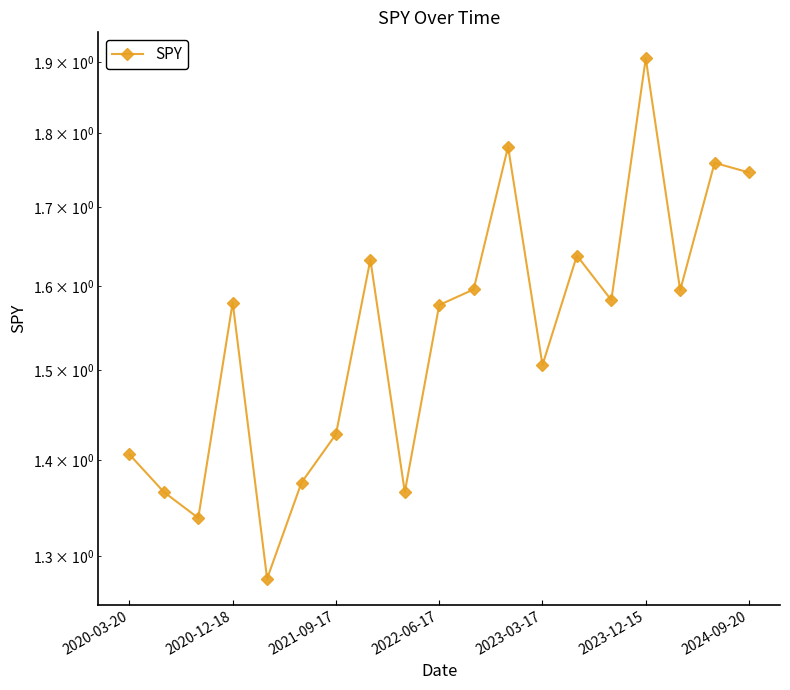

How many lines are shown in the chart?

1